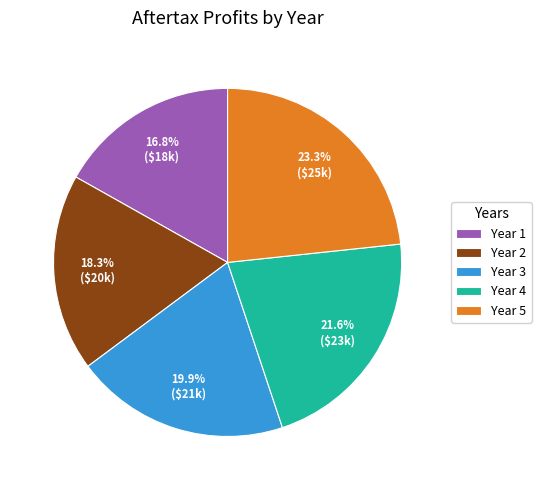

Between Year 4 and Year 3, which is larger?

Year 4